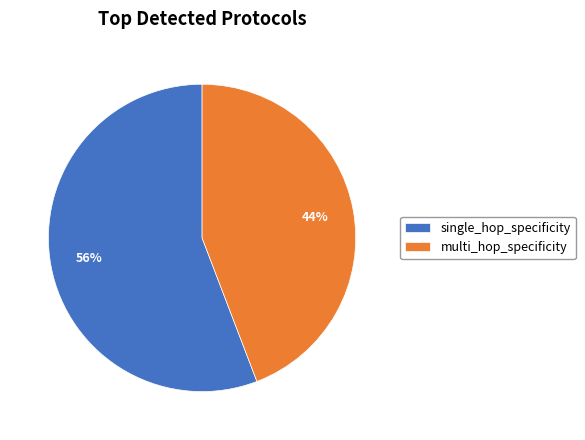

How many segments does this pie chart have?

2